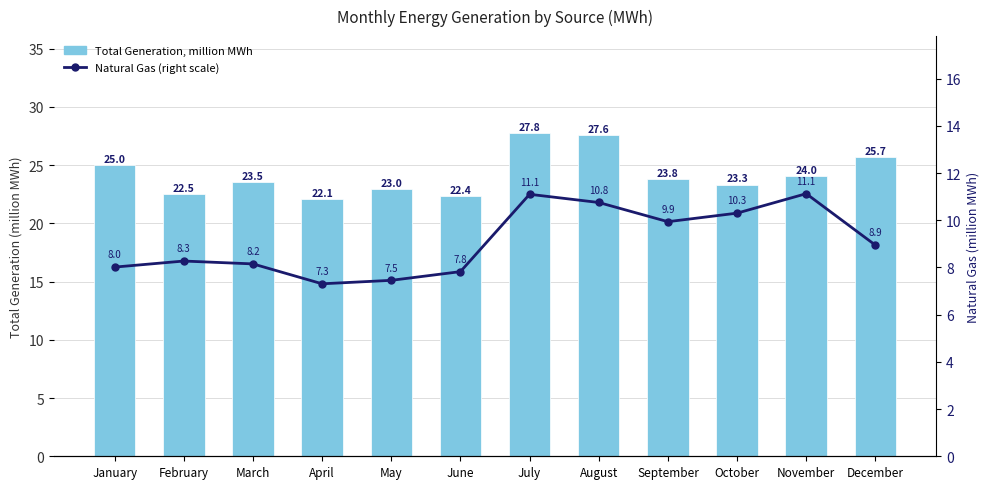

What is the average value of the Natural Gas, million MWh series?

9.1